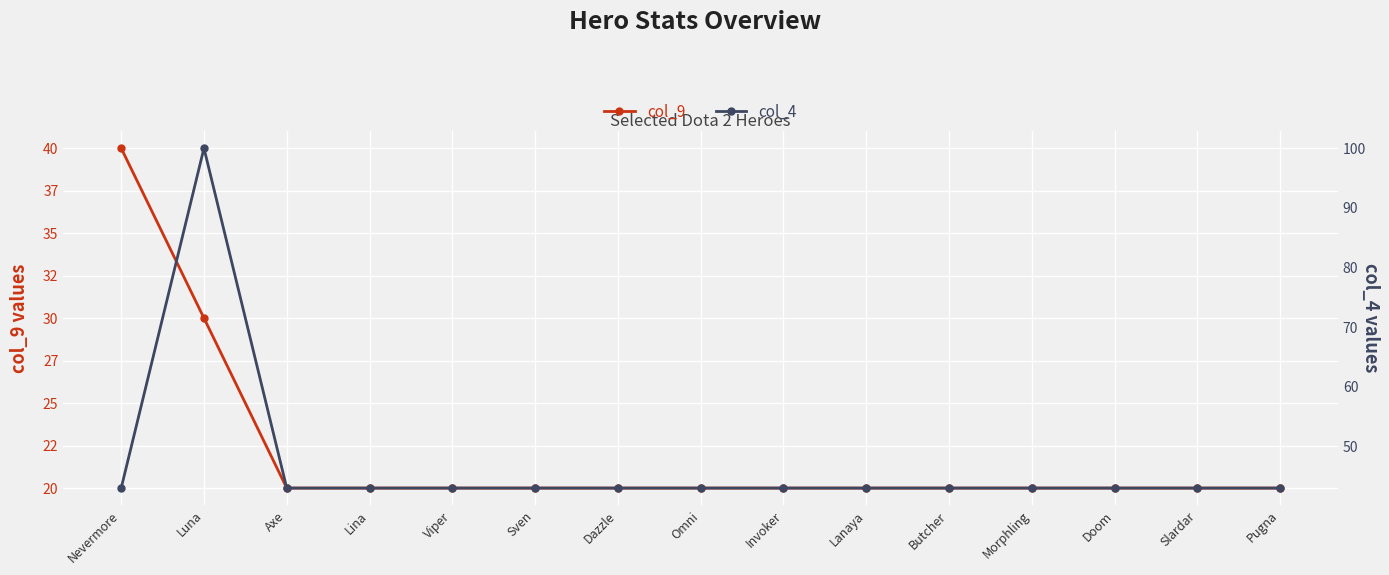

Is it true that col_9 equals 32 at Lina?

False